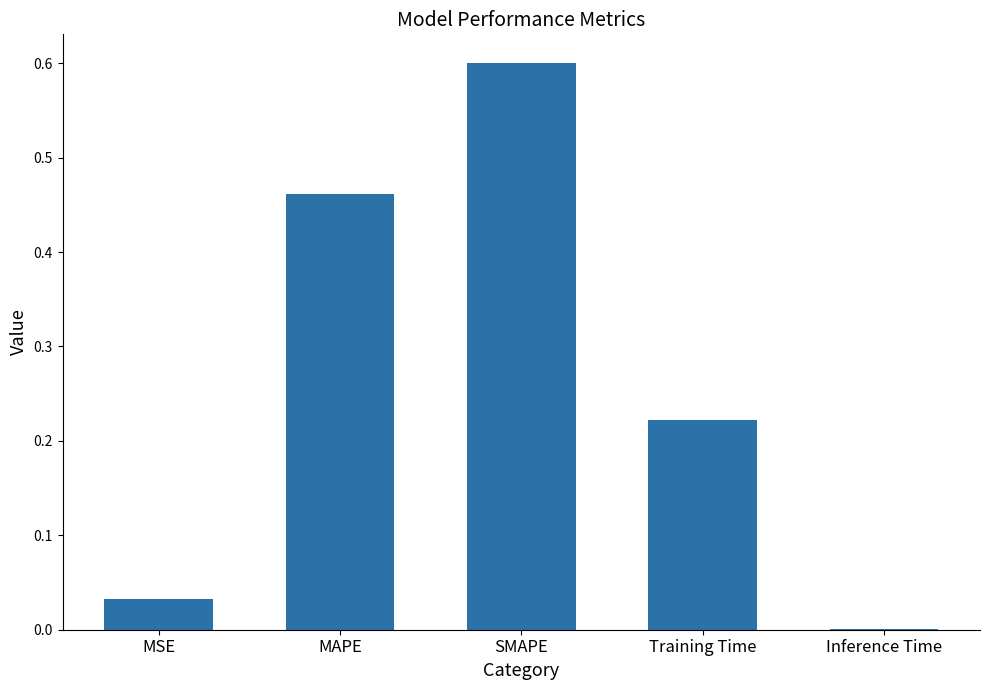

Which has a higher value, SMAPE or MAPE?

SMAPE